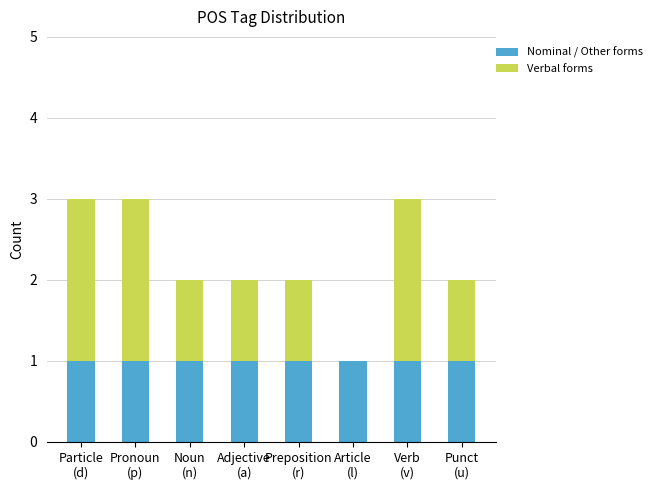

What are all the series names shown in the legend?

Nominal / Other forms, Verbal forms